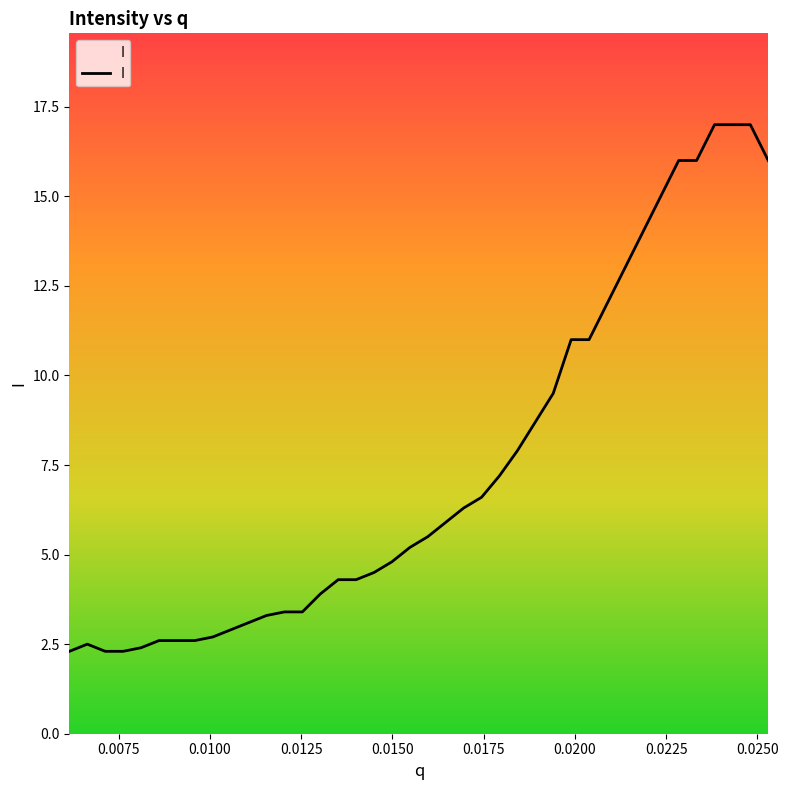

What is the minimum value for I?

2.3